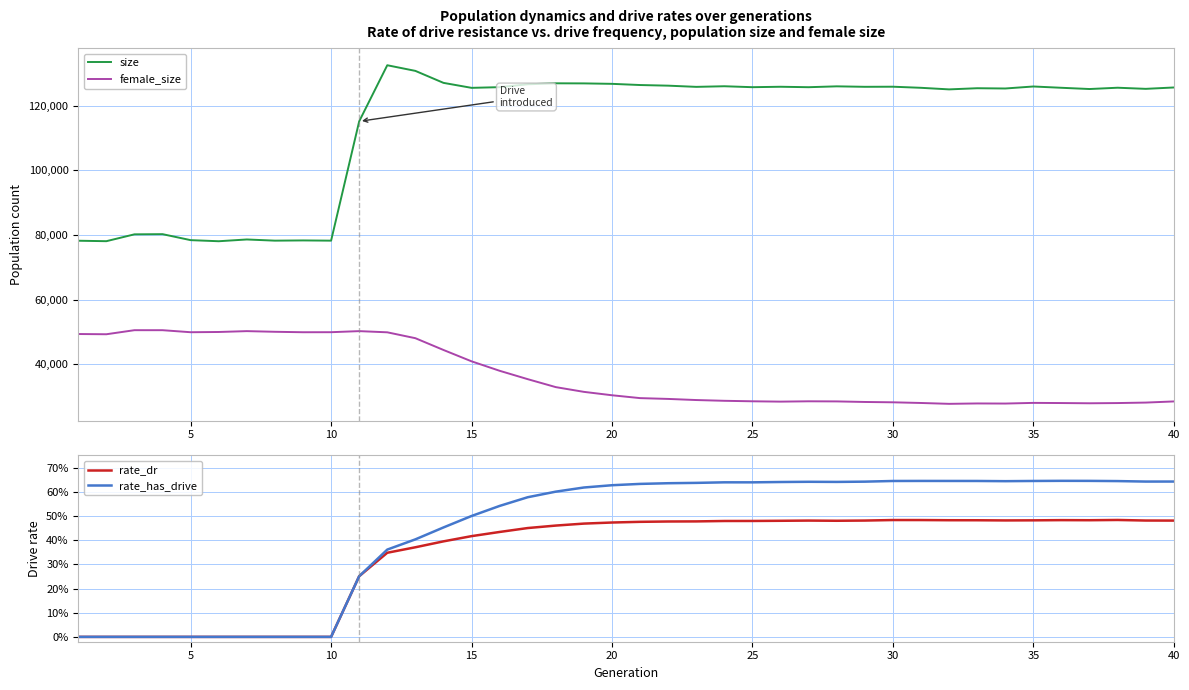

True or false: size and female_size cross at least once.

False